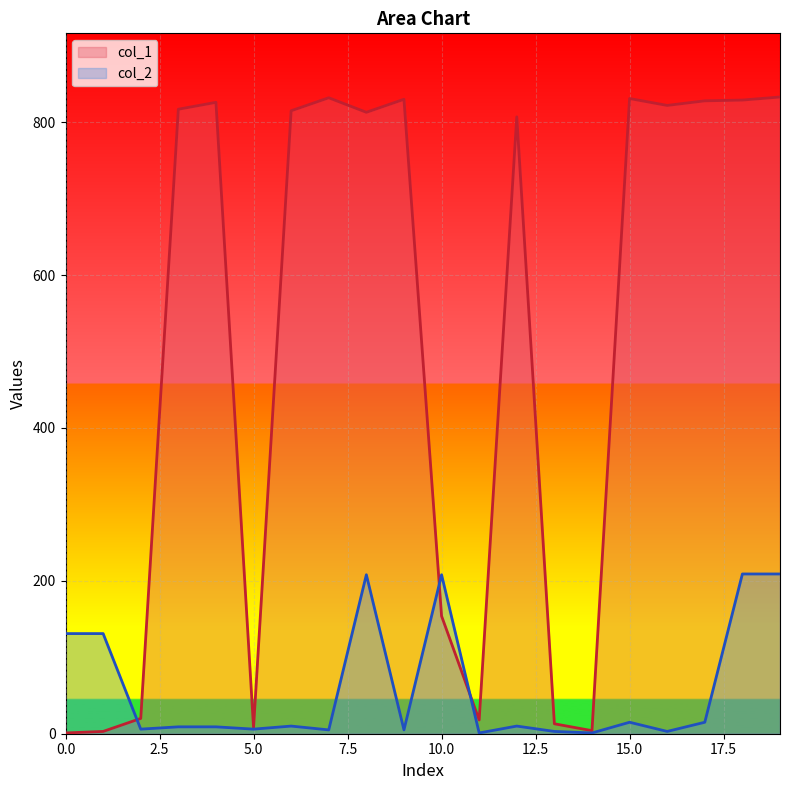

Where is col_1 nearest to the value 417?

10.0